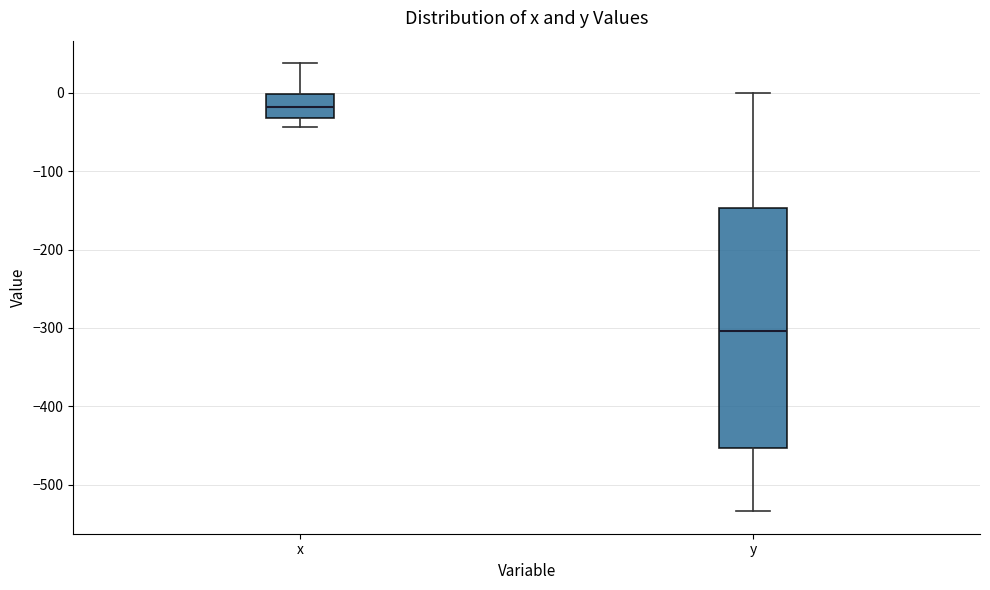

Reading left to right, read every box against the y-axis: the position of its median line, the range the box covers, and the ends of its whiskers. The values are not printed on the chart, so give them approximately, as read against the axis.

x: median -20, box -30 to 0, whiskers -40 to 40
y: median -300, box -450 to -150, whiskers -530 to 0